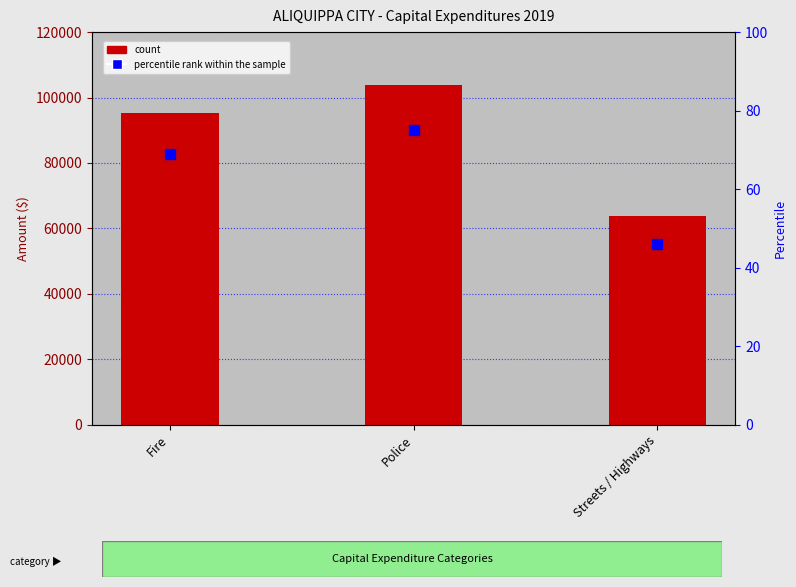

What is the smallest value displayed?

46.1